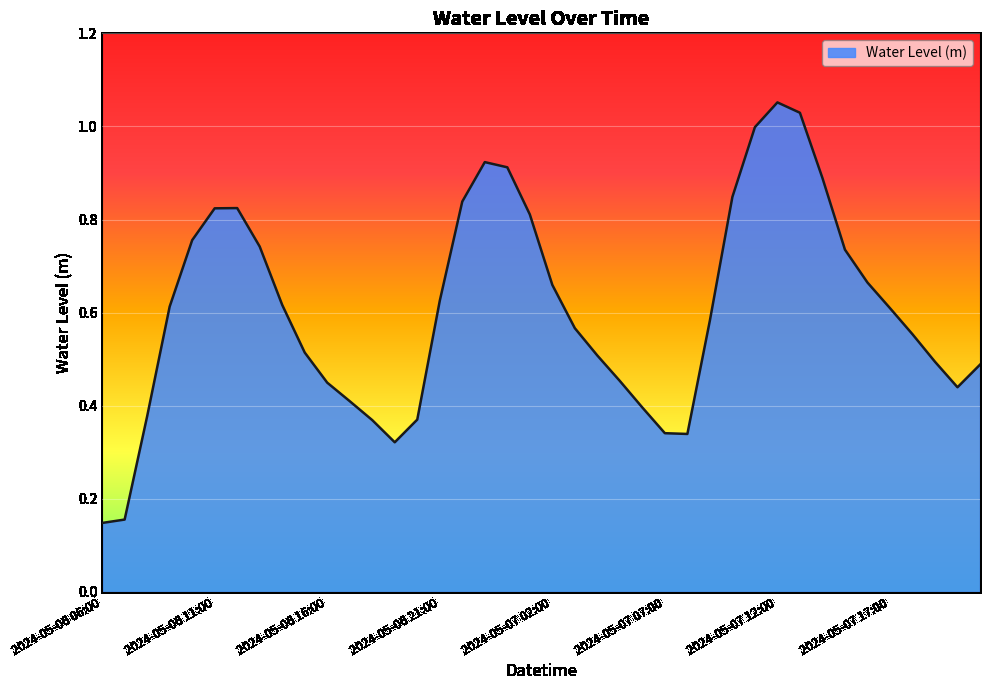

How many lines are shown in the chart?

1